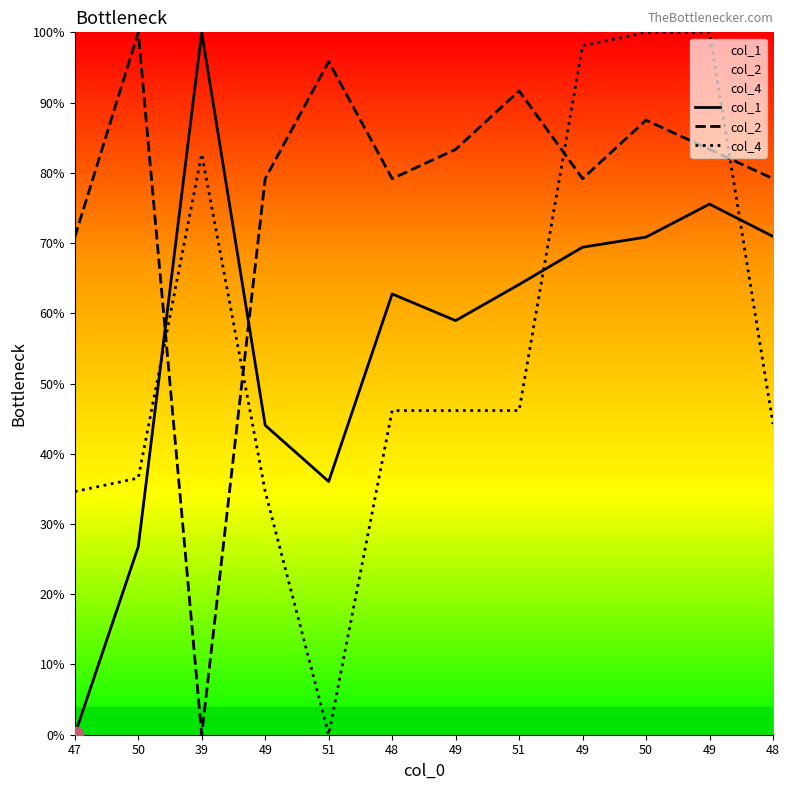

Reading left to right, what are all the values shown in this chart?

col_1: 0.0	26.8	100.0	44.1	36.1	62.8	59.0	64.1	69.4	70.8	75.5	70.9
col_2: 70.8	100.0	0.0	79.2	95.8	79.2	83.3	91.7	79.2	87.5	83.3	79.2
col_4: 34.6	36.5	82.7	34.6	0.0	46.2	46.2	46.2	98.1	100.0	100.0	44.2